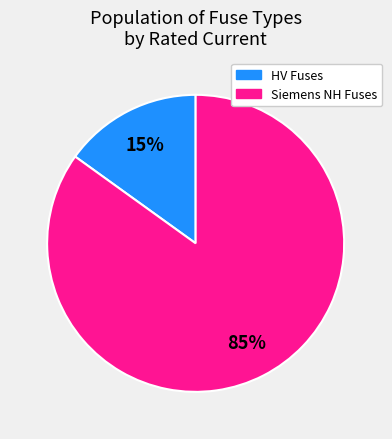

Is there any slice that represents more than half of the pie?

Yes